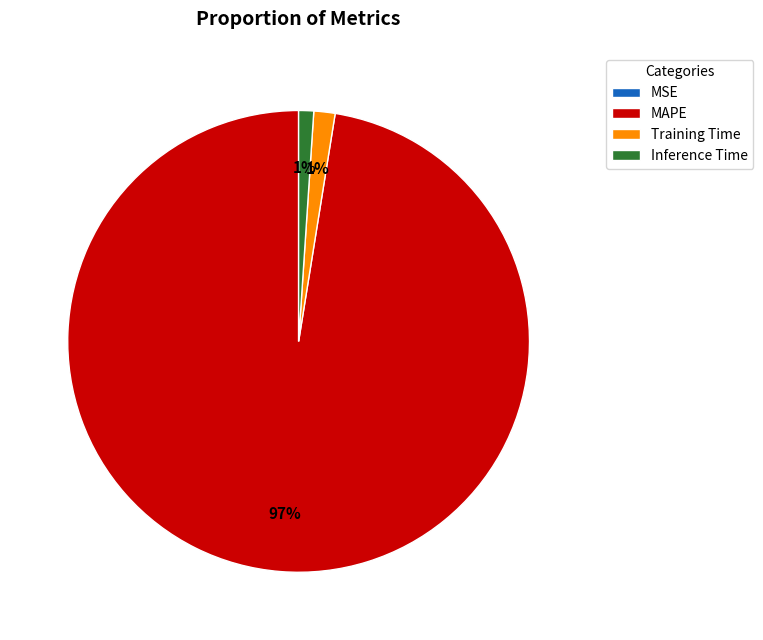

To the nearest percent, what portion does Training Time represent?

1%